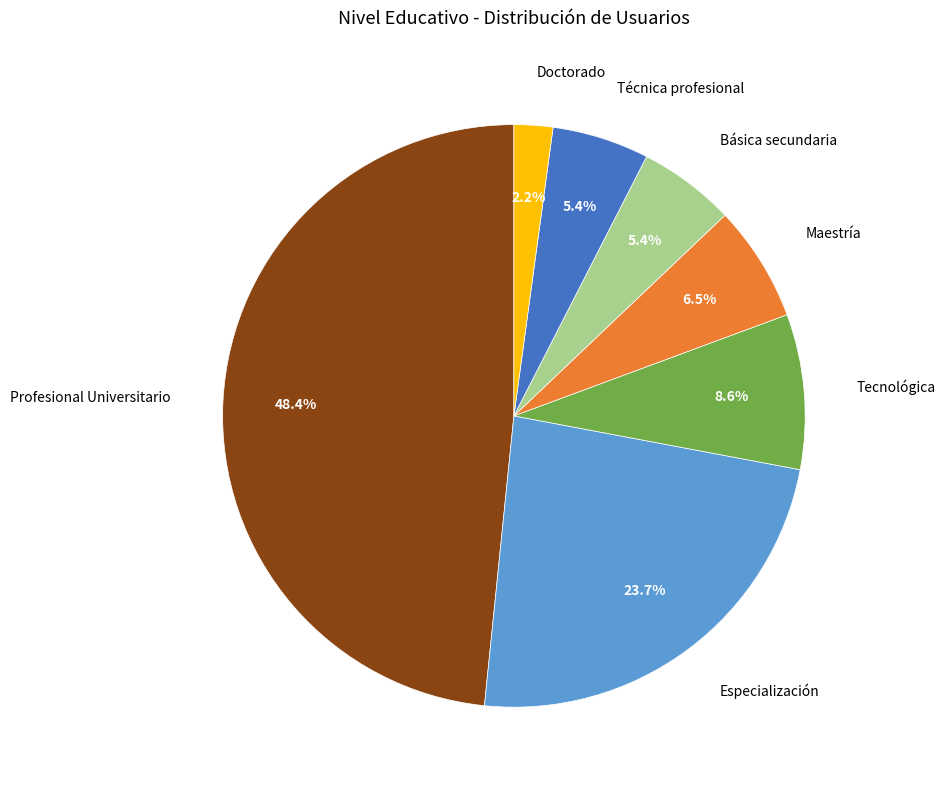

Is there a majority slice in this chart?

No